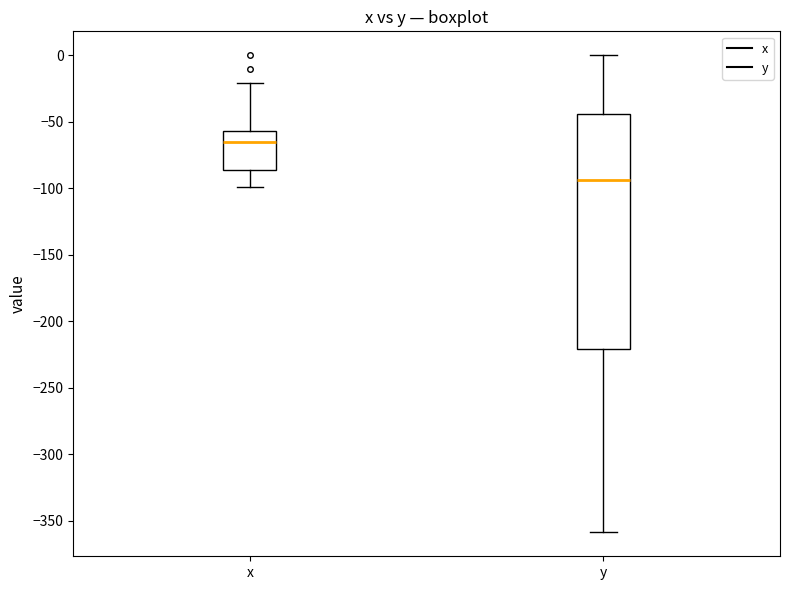

Where is the upper edge of the box for x on the y-axis? The values are not printed on the chart, so give them approximately, as read against the axis.

-55